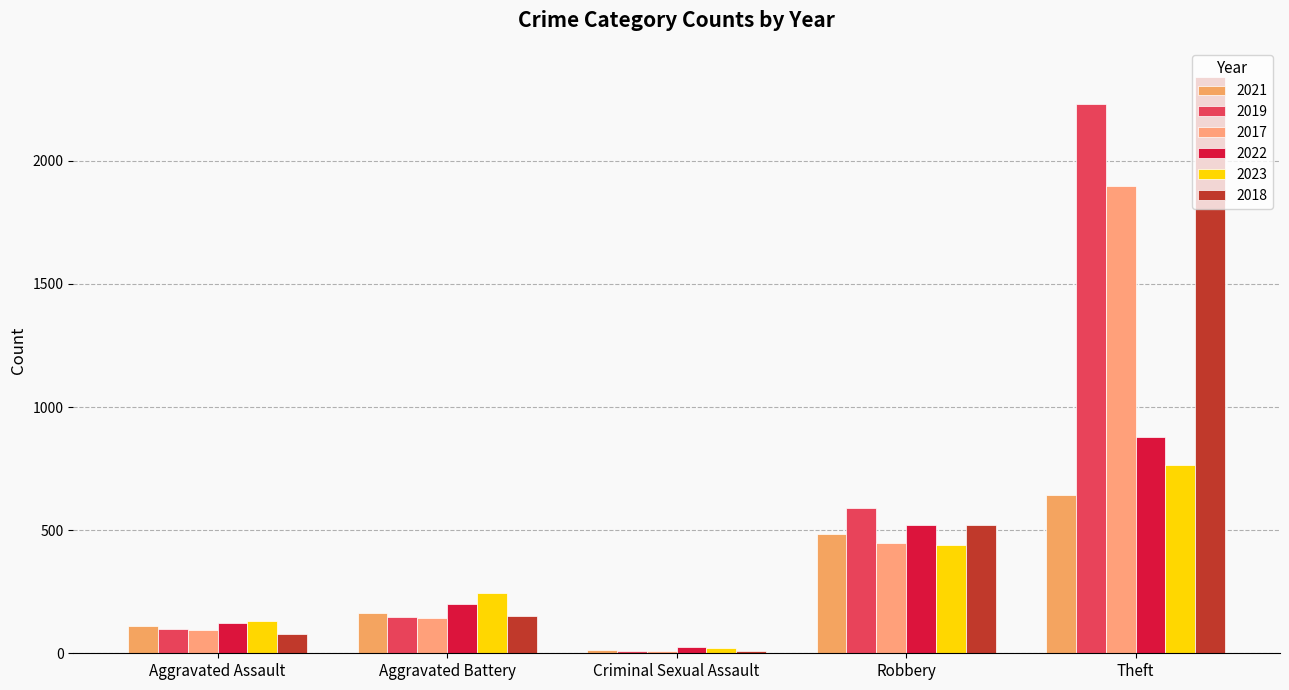

Which category has the lowest value in the 2018 series?

Criminal Sexual Assault